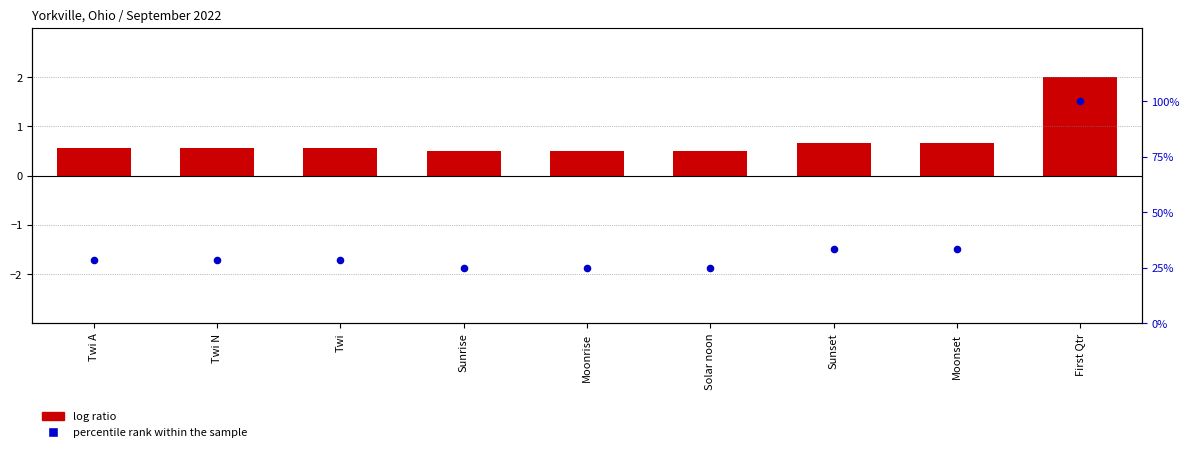

At which category is the sum across all series the highest?

First Qtr